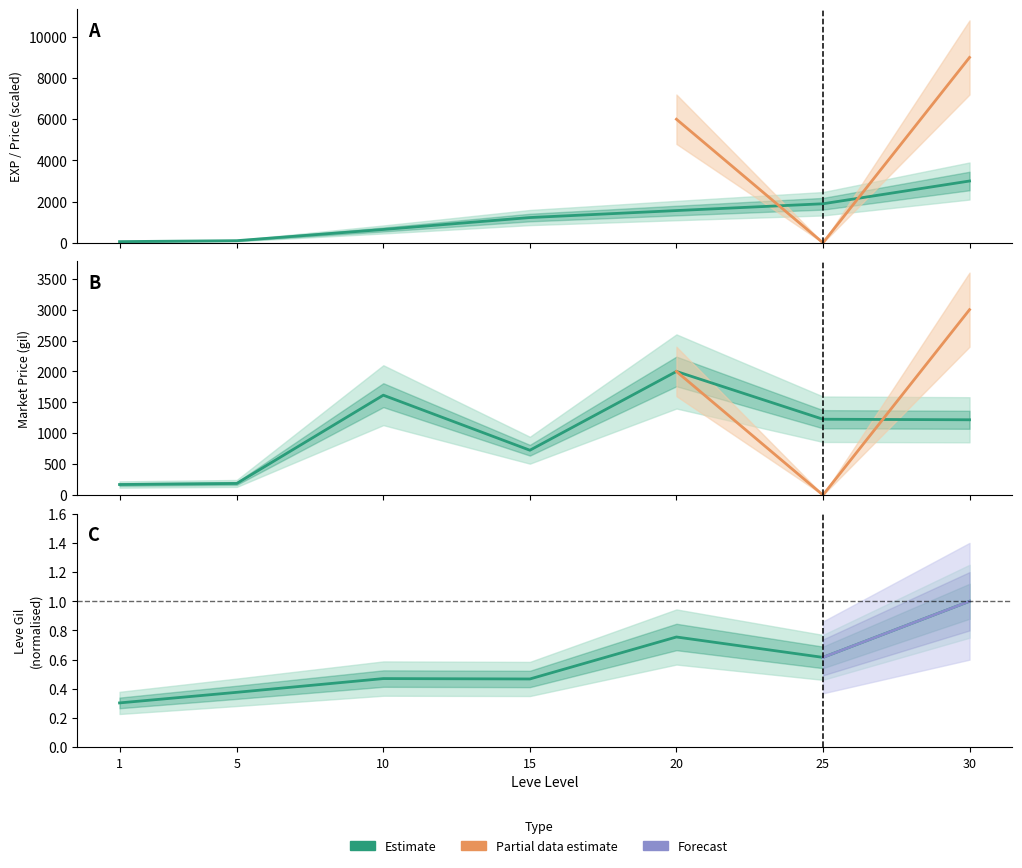

What is the approximate value of currentAveragePrice at 10?

1615.9